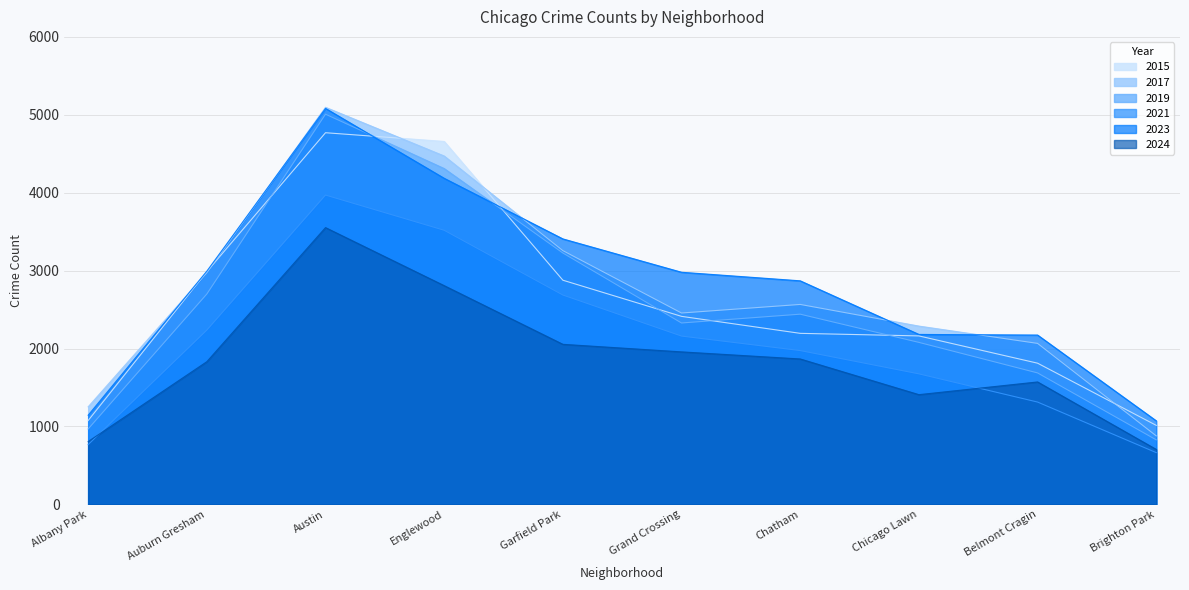

What are all the series names shown in the legend?

2015, 2017, 2019, 2021, 2023, 2024